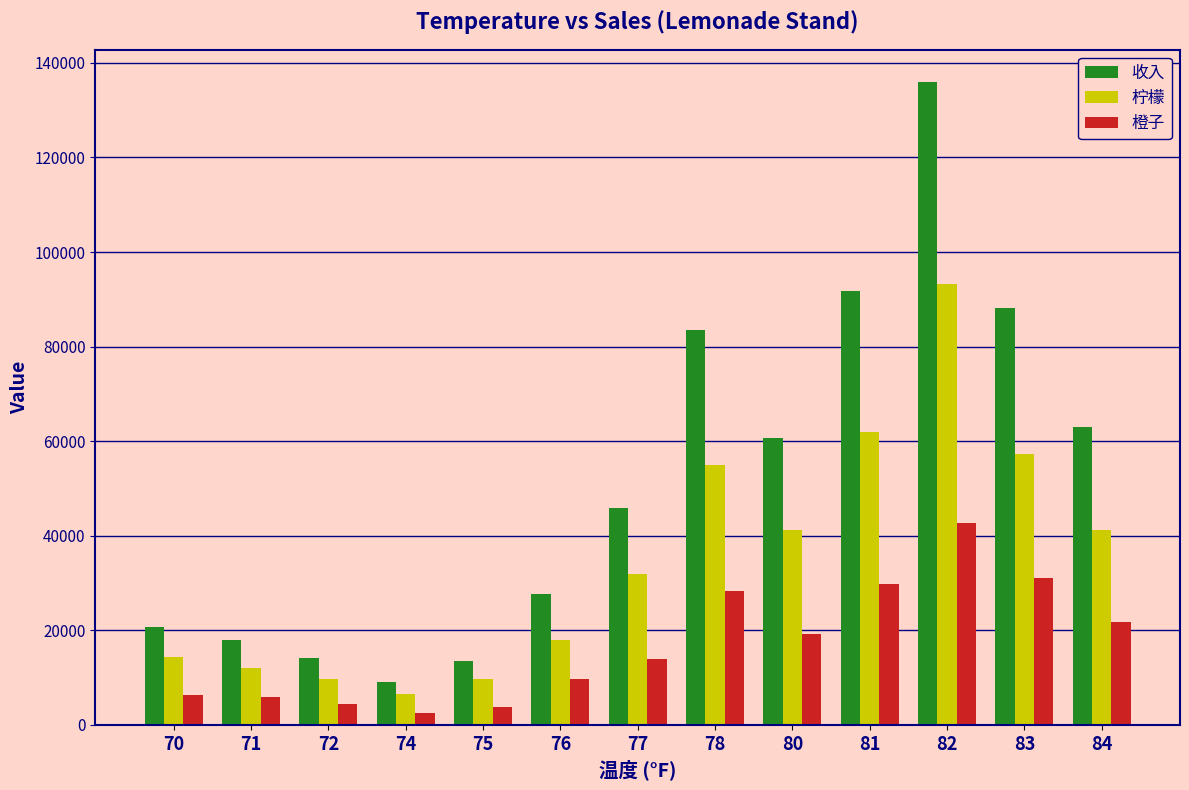

Which series has the largest range (max minus min)?

收入